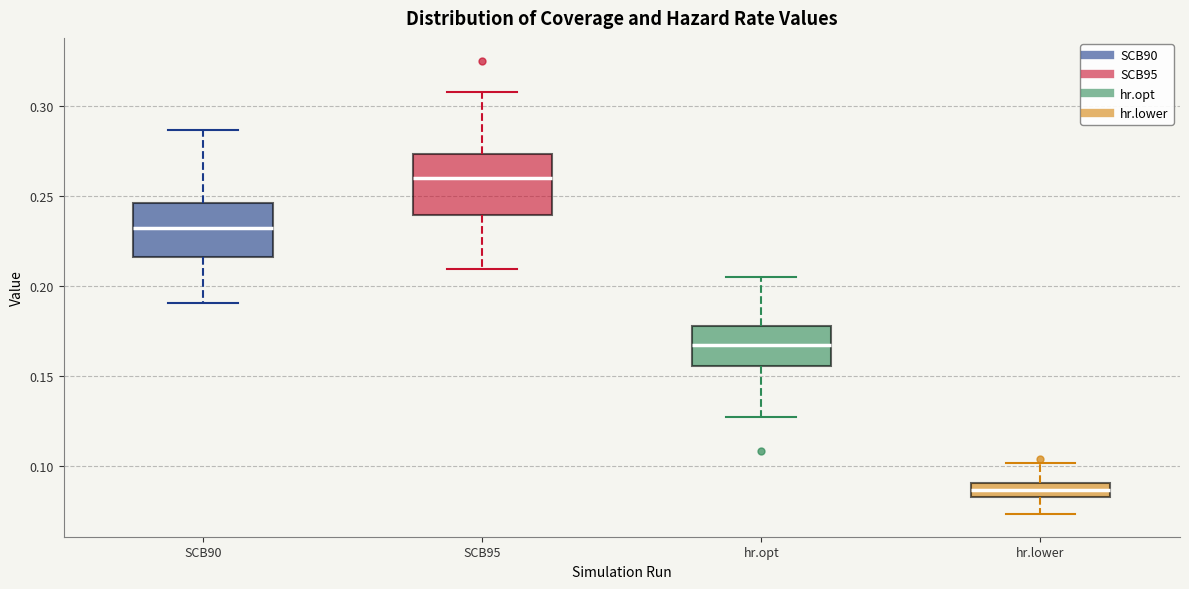

Which box's median line is the highest?

SCB95